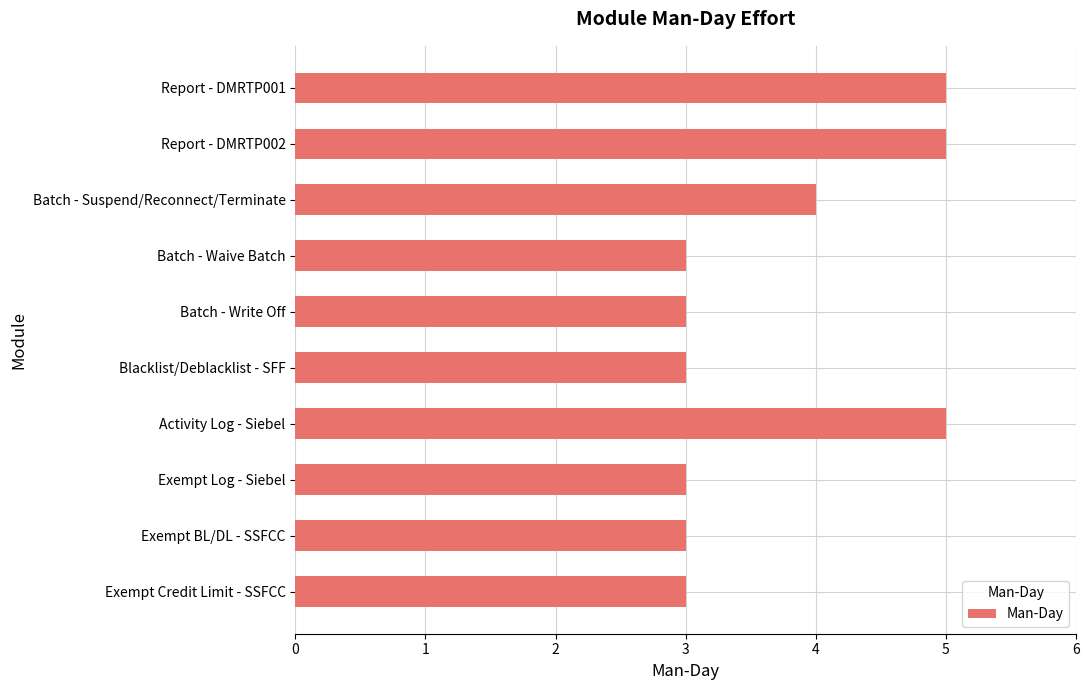

What is the approximate value at Blacklist/Deblacklist - SFF?

3